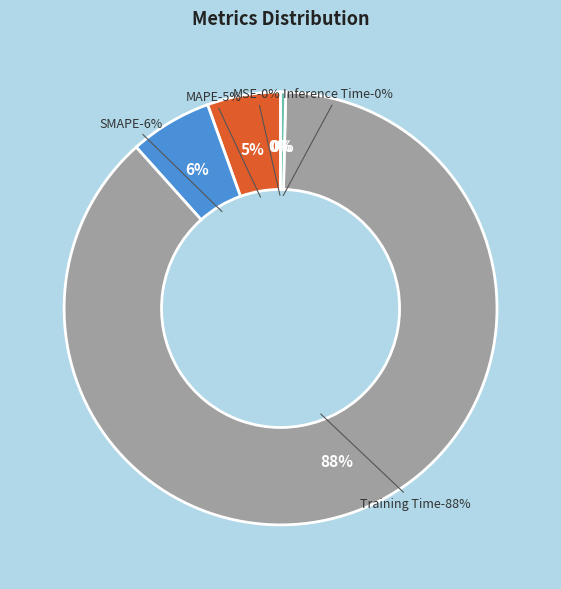

Is it true that SMAPE is 20% of the pie?

False